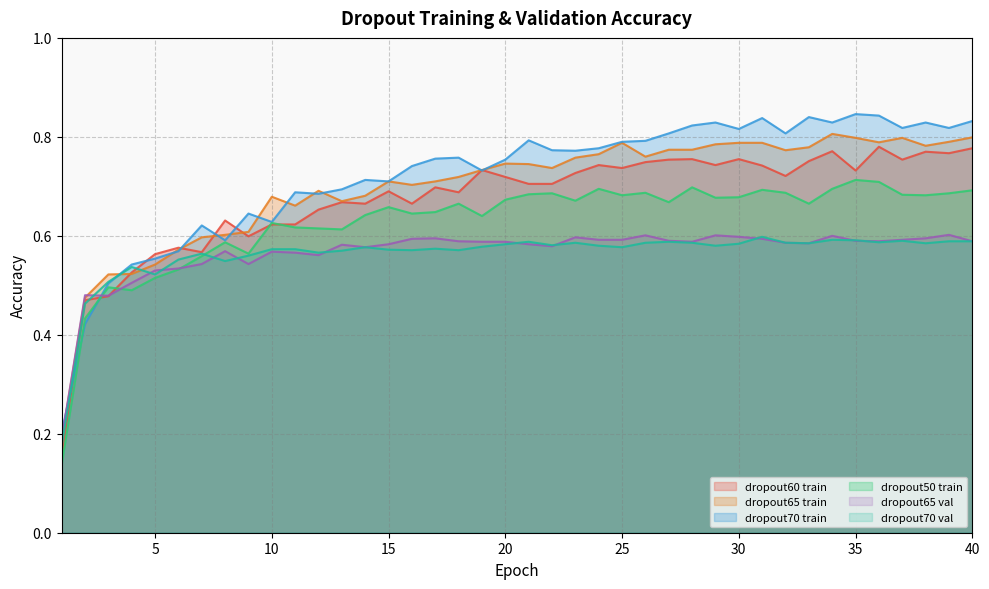

Which series ends up on top after the final intersection of dropout60 train and dropout65 train?

dropout65 train